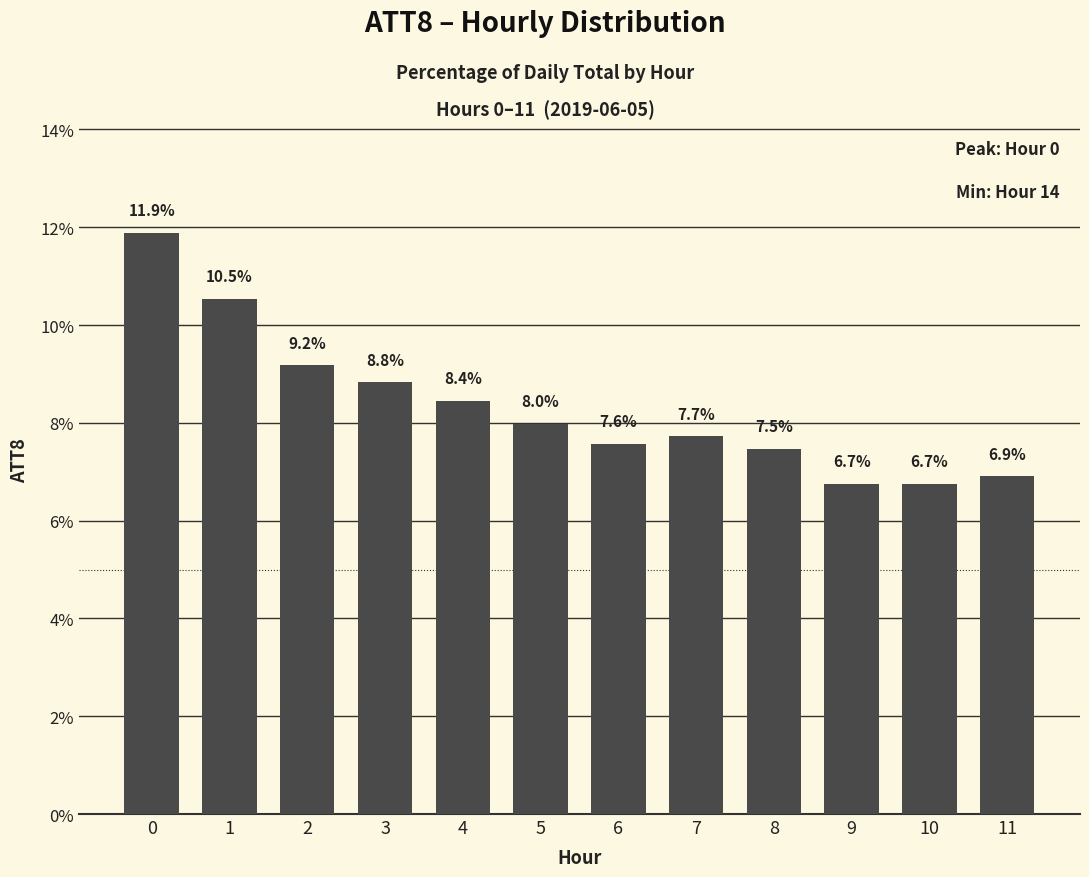

What is the greatest value displayed?

11.9